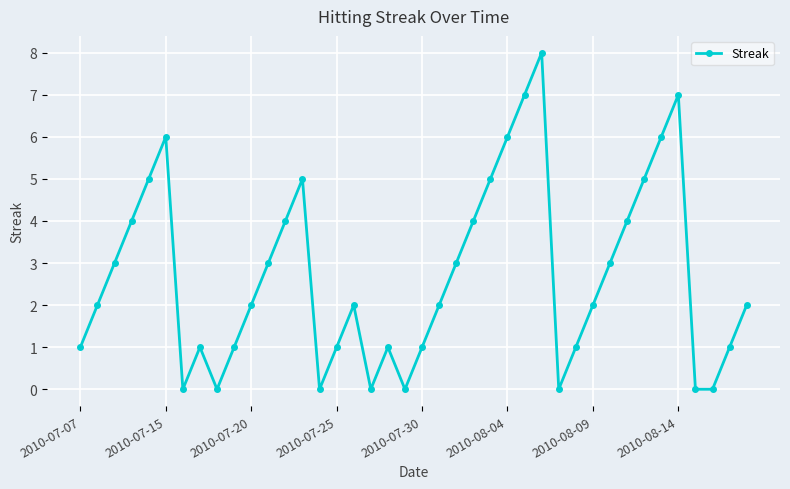

What is the greatest value displayed?

8